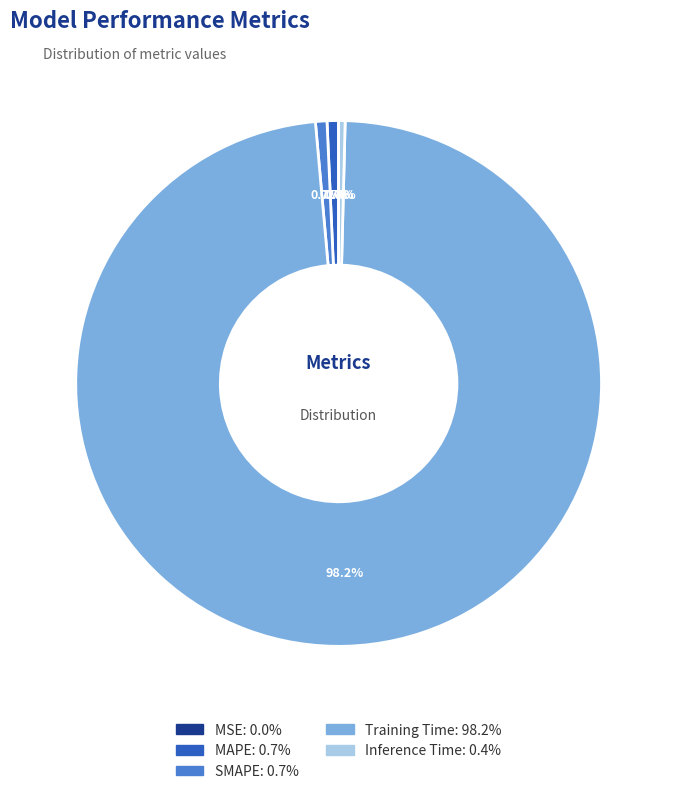

What is the total percentage of Inference Time and Training Time?

98.6%